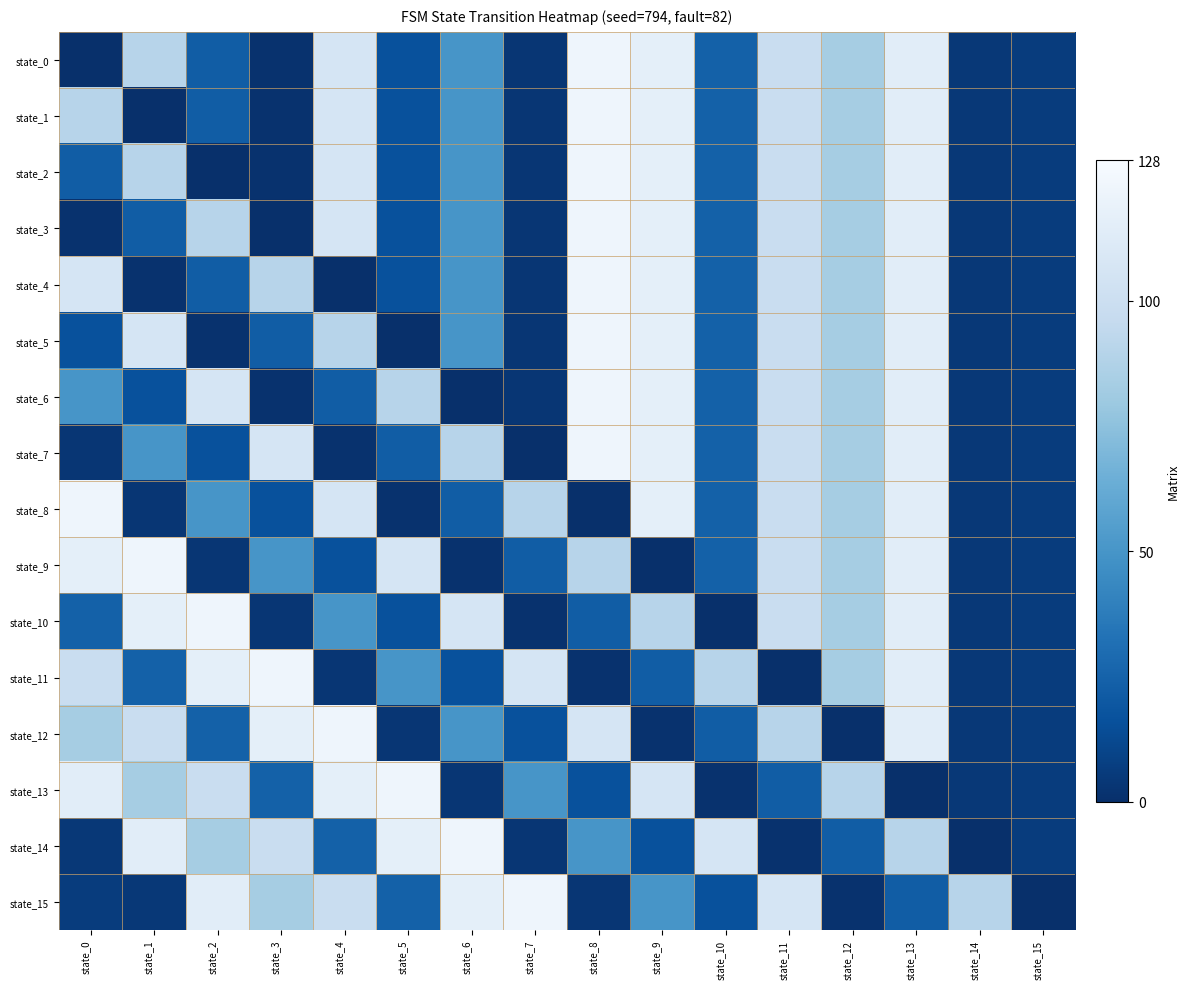

Reading left to right, extract all data points from this chart.

state_0: state_0=0	state_1=90	state_2=22	state_3=1	state_4=106	state_5=16	state_6=50	state_7=3	state_8=122	state_9=116	state_10=24	state_11=98	state_12=83	state_13=114	state_14=4	state_15=6
state_1: state_0=90	state_1=0	state_2=22	state_3=1	state_4=106	state_5=16	state_6=50	state_7=3	state_8=122	state_9=116	state_10=24	state_11=98	state_12=83	state_13=114	state_14=4	state_15=6
state_2: state_0=22	state_1=90	state_2=0	state_3=1	state_4=106	state_5=16	state_6=50	state_7=3	state_8=122	state_9=116	state_10=24	state_11=98	state_12=83	state_13=114	state_14=4	state_15=6
state_3: state_0=1	state_1=22	state_2=90	state_3=0	state_4=106	state_5=16	state_6=50	state_7=3	state_8=122	state_9=116	state_10=24	state_11=98	state_12=83	state_13=114	state_14=4	state_15=6
state_4: state_0=106	state_1=1	state_2=22	state_3=90	state_4=0	state_5=16	state_6=50	state_7=3	state_8=122	state_9=116	state_10=24	state_11=98	state_12=83	state_13=114	state_14=4	state_15=6
state_5: state_0=16	state_1=106	state_2=1	state_3=22	state_4=90	state_5=0	state_6=50	state_7=3	state_8=122	state_9=116	state_10=24	state_11=98	state_12=83	state_13=114	state_14=4	state_15=6
state_6: state_0=50	state_1=16	state_2=106	state_3=1	state_4=22	state_5=90	state_6=0	state_7=3	state_8=122	state_9=116	state_10=24	state_11=98	state_12=83	state_13=114	state_14=4	state_15=6
state_7: state_0=3	state_1=50	state_2=16	state_3=106	state_4=1	state_5=22	state_6=90	state_7=0	state_8=122	state_9=116	state_10=24	state_11=98	state_12=83	state_13=114	state_14=4	state_15=6
state_8: state_0=122	state_1=3	state_2=50	state_3=16	state_4=106	state_5=1	state_6=22	state_7=90	state_8=0	state_9=116	state_10=24	state_11=98	state_12=83	state_13=114	state_14=4	state_15=6
state_9: state_0=116	state_1=122	state_2=3	state_3=50	state_4=16	state_5=106	state_6=1	state_7=22	state_8=90	state_9=0	state_10=24	state_11=98	state_12=83	state_13=114	state_14=4	state_15=6
state_10: state_0=24	state_1=116	state_2=122	state_3=3	state_4=50	state_5=16	state_6=106	state_7=1	state_8=22	state_9=90	state_10=0	state_11=98	state_12=83	state_13=114	state_14=4	state_15=6
state_11: state_0=98	state_1=24	state_2=116	state_3=122	state_4=3	state_5=50	state_6=16	state_7=106	state_8=1	state_9=22	state_10=90	state_11=0	state_12=83	state_13=114	state_14=4	state_15=6
state_12: state_0=83	state_1=98	state_2=24	state_3=116	state_4=122	state_5=3	state_6=50	state_7=16	state_8=106	state_9=1	state_10=22	state_11=90	state_12=0	state_13=114	state_14=4	state_15=6
state_13: state_0=114	state_1=83	state_2=98	state_3=24	state_4=116	state_5=122	state_6=3	state_7=50	state_8=16	state_9=106	state_10=1	state_11=22	state_12=90	state_13=0	state_14=4	state_15=6
state_14: state_0=4	state_1=114	state_2=83	state_3=98	state_4=24	state_5=116	state_6=122	state_7=3	state_8=50	state_9=16	state_10=106	state_11=1	state_12=22	state_13=90	state_14=0	state_15=6
state_15: state_0=6	state_1=4	state_2=114	state_3=83	state_4=98	state_5=24	state_6=116	state_7=122	state_8=3	state_9=50	state_10=16	state_11=106	state_12=1	state_13=22	state_14=90	state_15=0